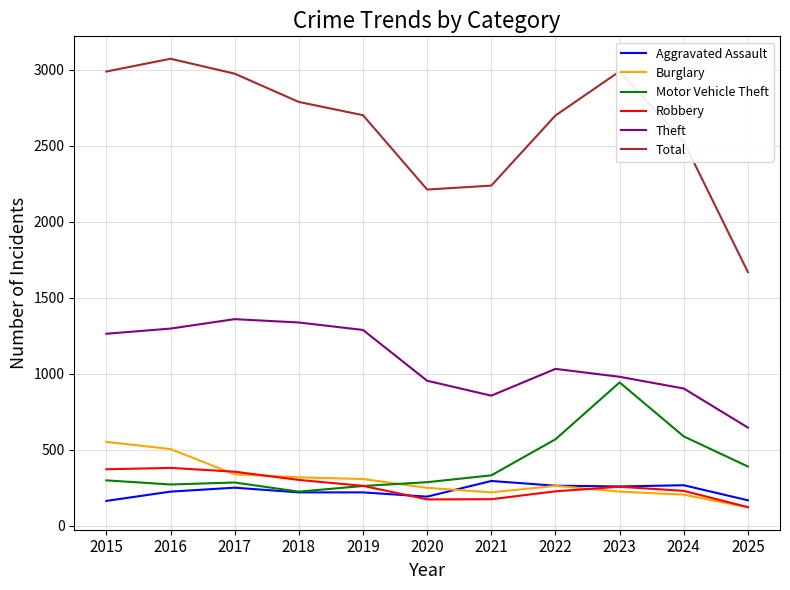

Which series changed the most between 2019 and 2023?

Motor Vehicle Theft